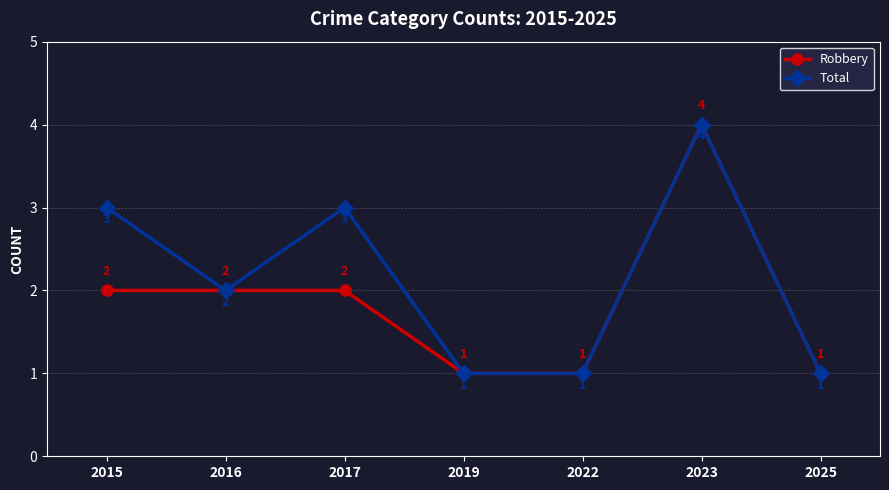

At which category is the sum across all series the highest?

2023